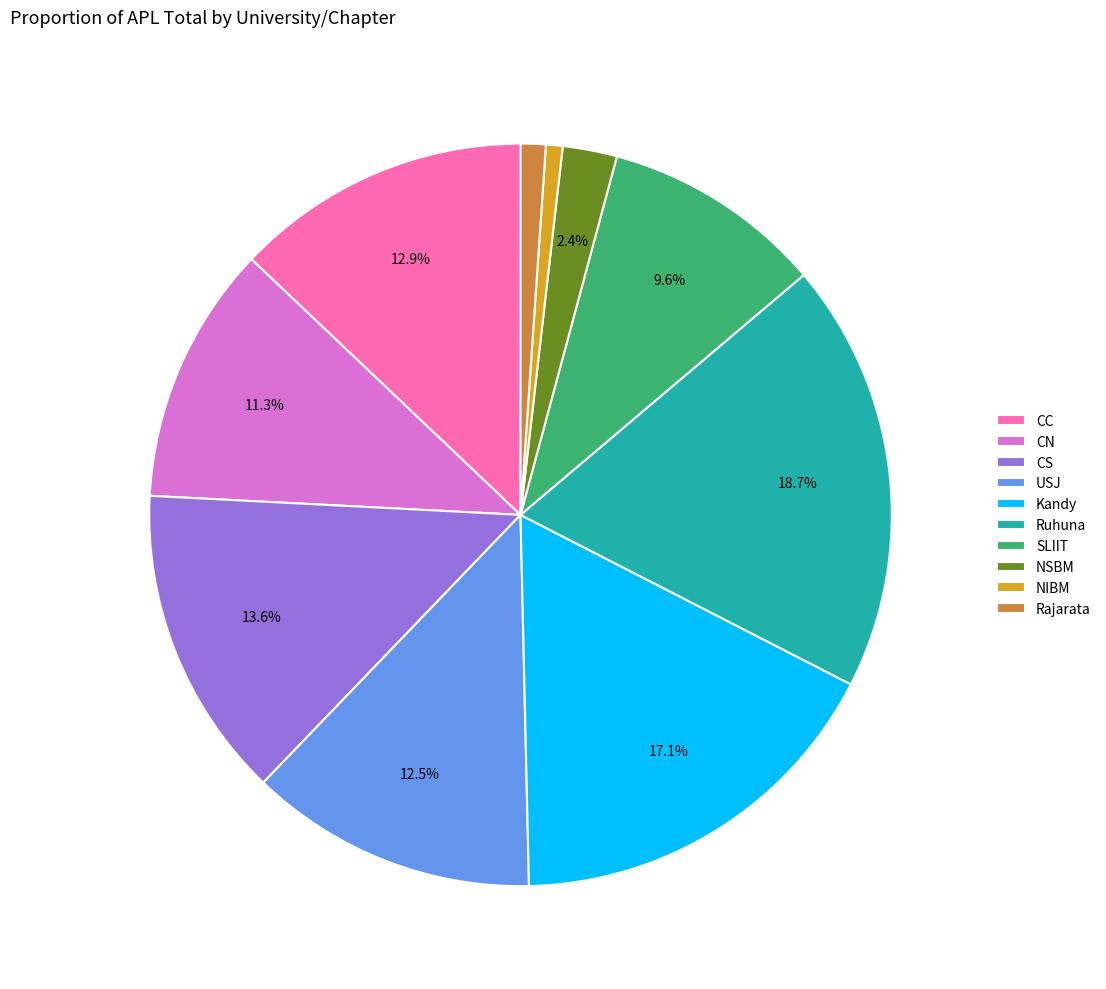

To the nearest percent, what is the combined percentage of CS and SLIIT?

23%